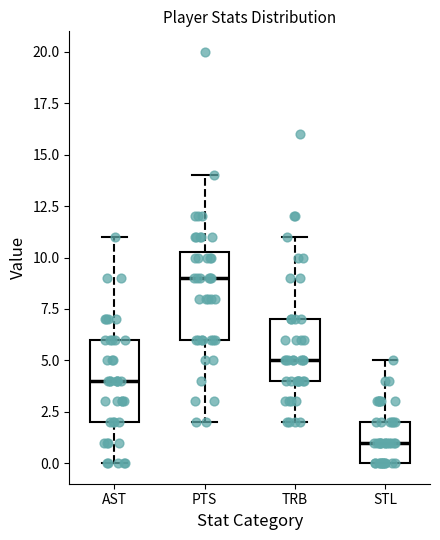

Reading left to right, transcribe this box plot: for each box, give where its median line is, the range the box spans, and where its two whiskers end, as read against the y-axis. The values are not printed on the chart, so give them approximately, as read against the axis.

AST: median 4.0, box 2.0 to 6.0, whiskers 0.0 to 11.0
PTS: median 9.0, box 6.0 to 10.5, whiskers 2.0 to 14.0
TRB: median 5.0, box 4.0 to 7.0, whiskers 2.0 to 11.0
STL: median 1.0, box 0.0 to 2.0, whiskers 0.0 to 5.0